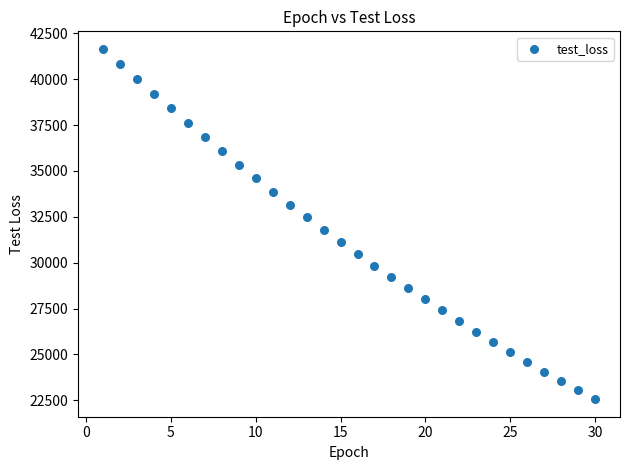

What is the range of X values (max minus min)?

29.0